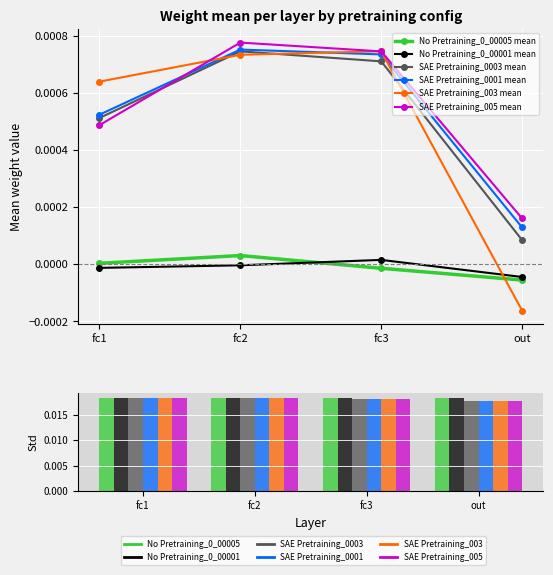

How many bars are there in total?

24